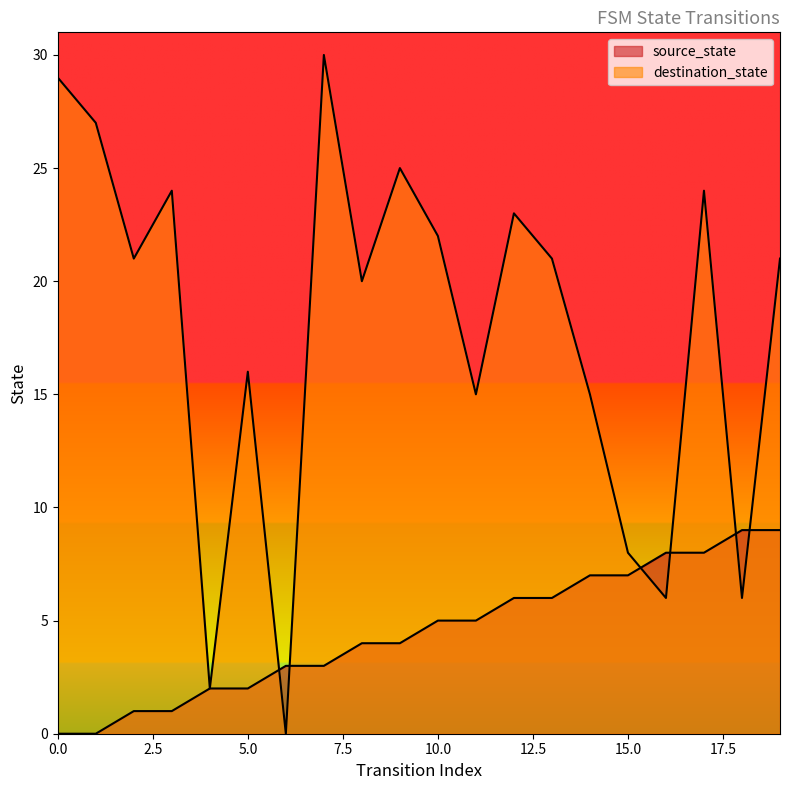

How many series are shown in this chart?

2